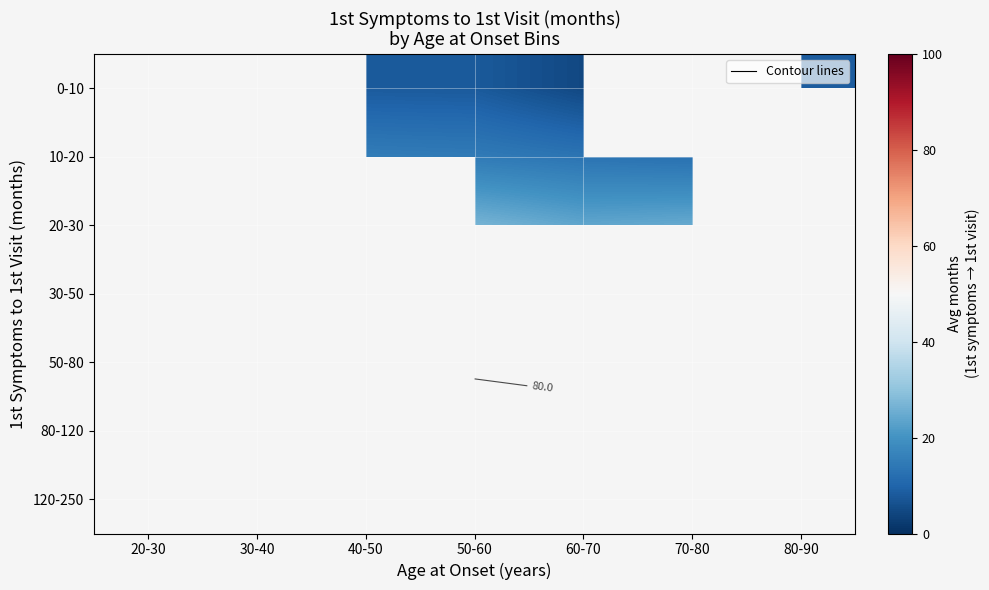

True or false: 50-80 has a value of 98.6 at 20-30.

False